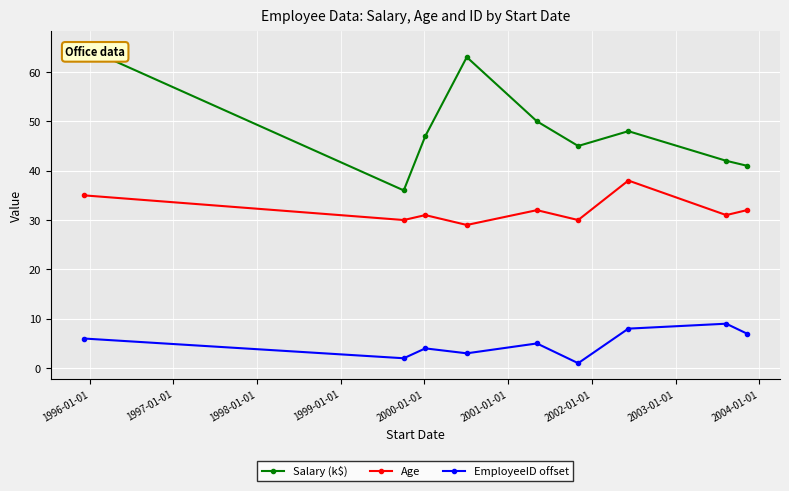

Which series has the largest total across all categories?

Salary (k$)